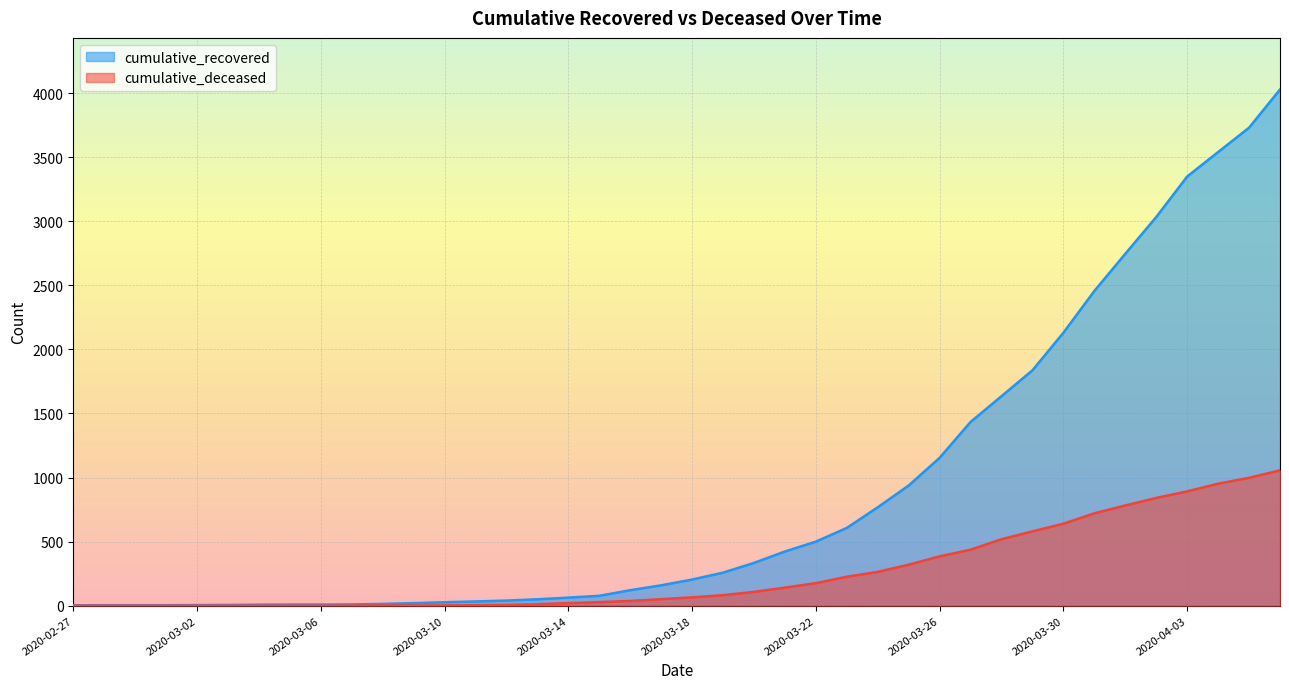

True or false: cumulative_recovered and cumulative_deceased intersect in this chart.

False